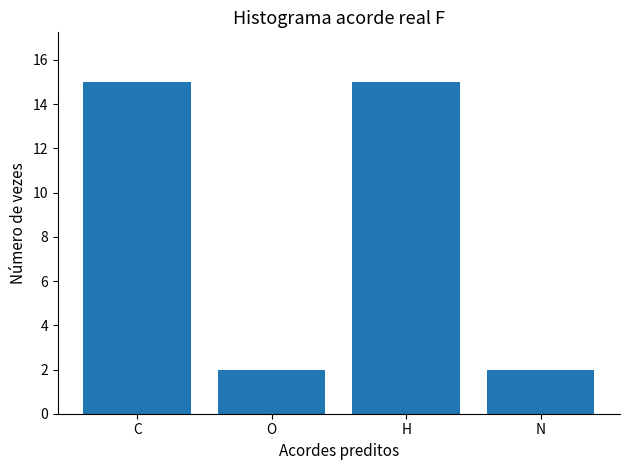

What is the sum of the values at O and C?

17